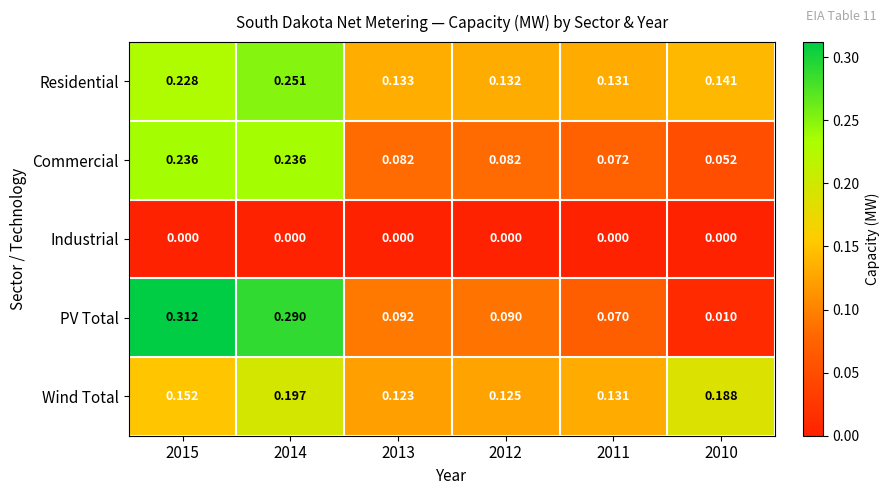

At 2013, list the series in order from smallest to largest.

Industrial, Commercial, PV Total, Wind Total, Residential